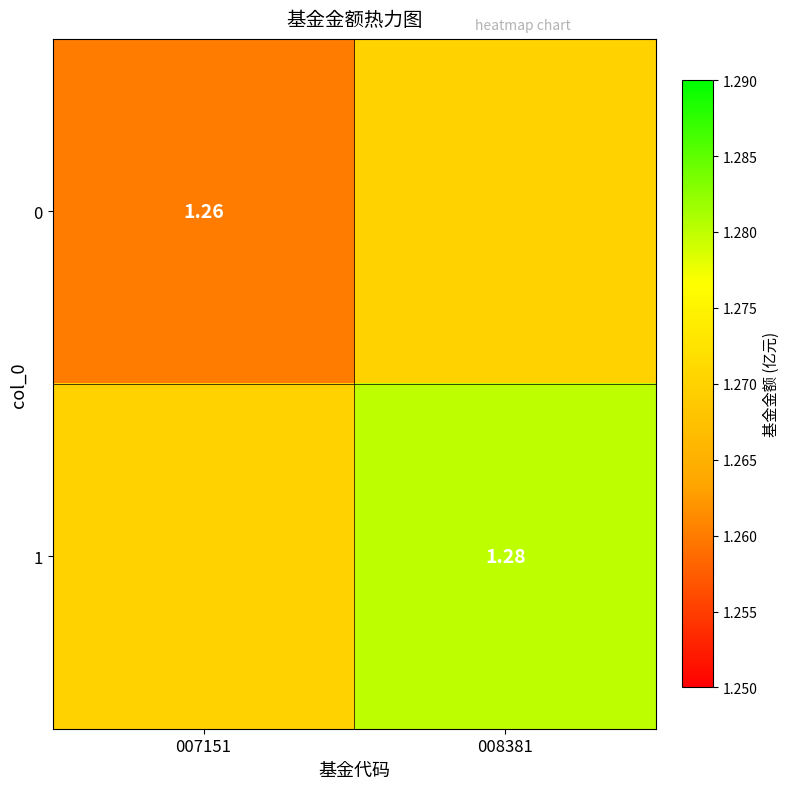

What is the sum of the 0 values at 008381 and 007151?

2.5